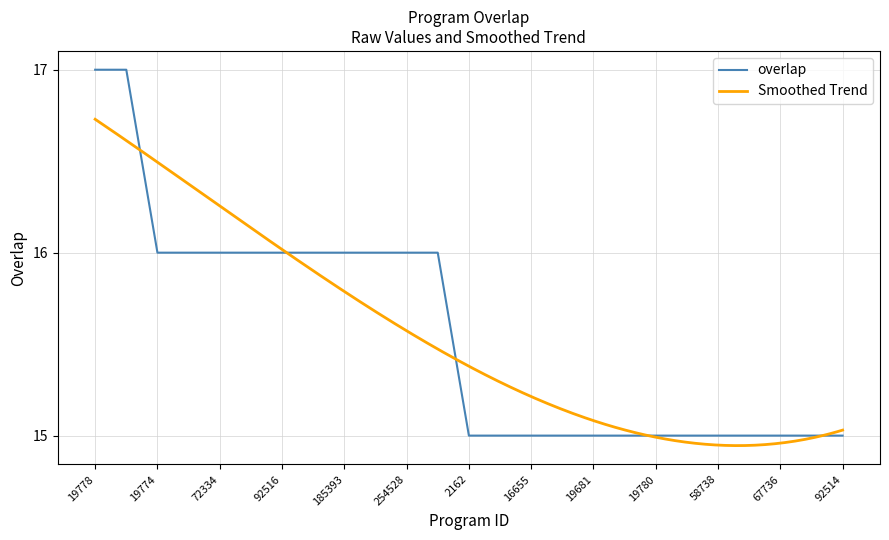

The chart shows a value of 5 at 19774. True or false?

False